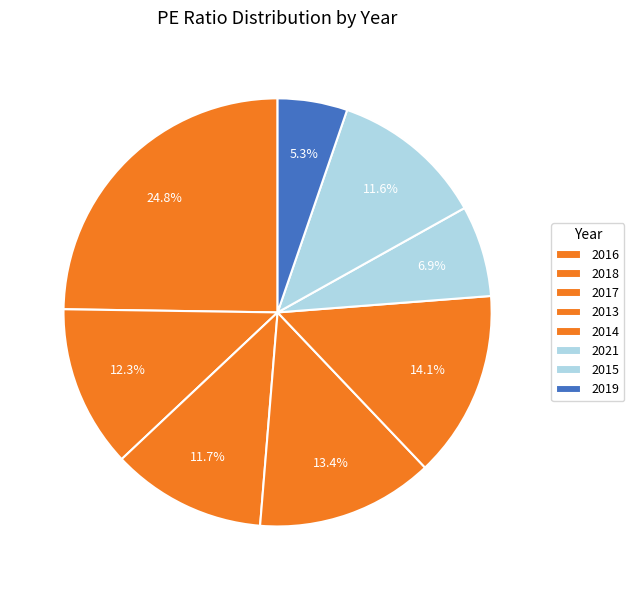

Which has a higher value, 2021 or 2016?

2016